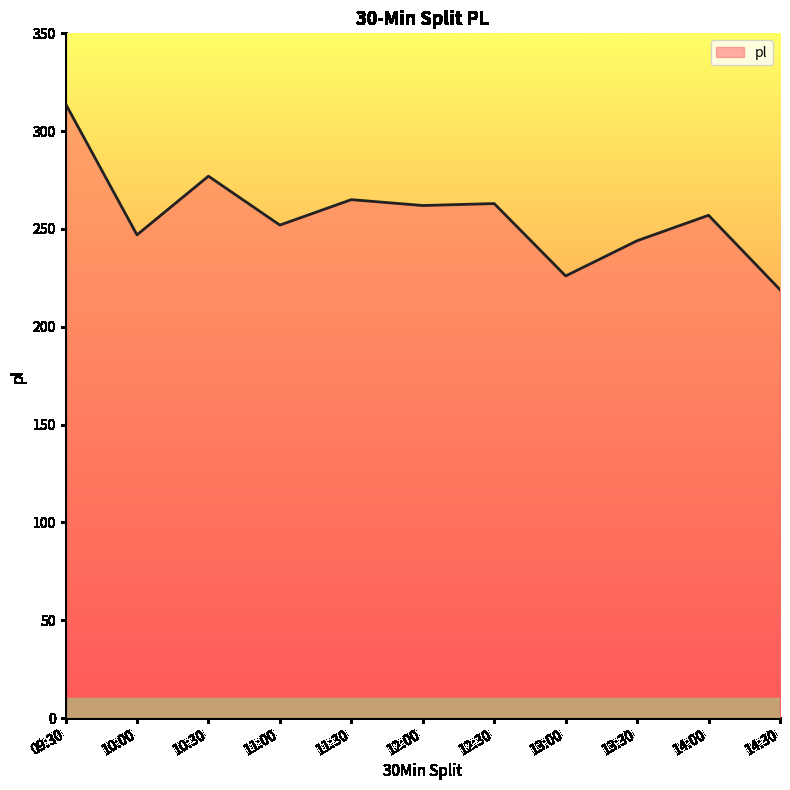

What is the change in value from 11:00 to 13:30?

-8